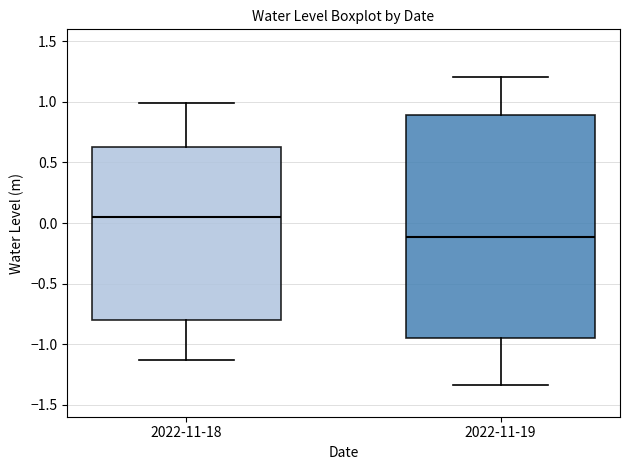

Reading left to right, read every box against the y-axis: the position of its median line, the range the box covers, and the ends of its whiskers. The values are not printed on the chart, so give them approximately, as read against the axis.

2022-11-18: median 0.05, box -0.80 to 0.65, whiskers -1.15 to 1.00
2022-11-19: median -0.10, box -0.95 to 0.90, whiskers -1.35 to 1.20